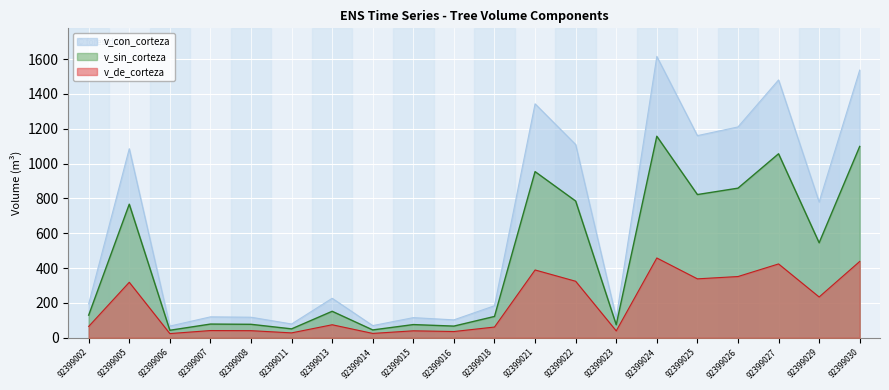

How many categories are shown in the chart?

20